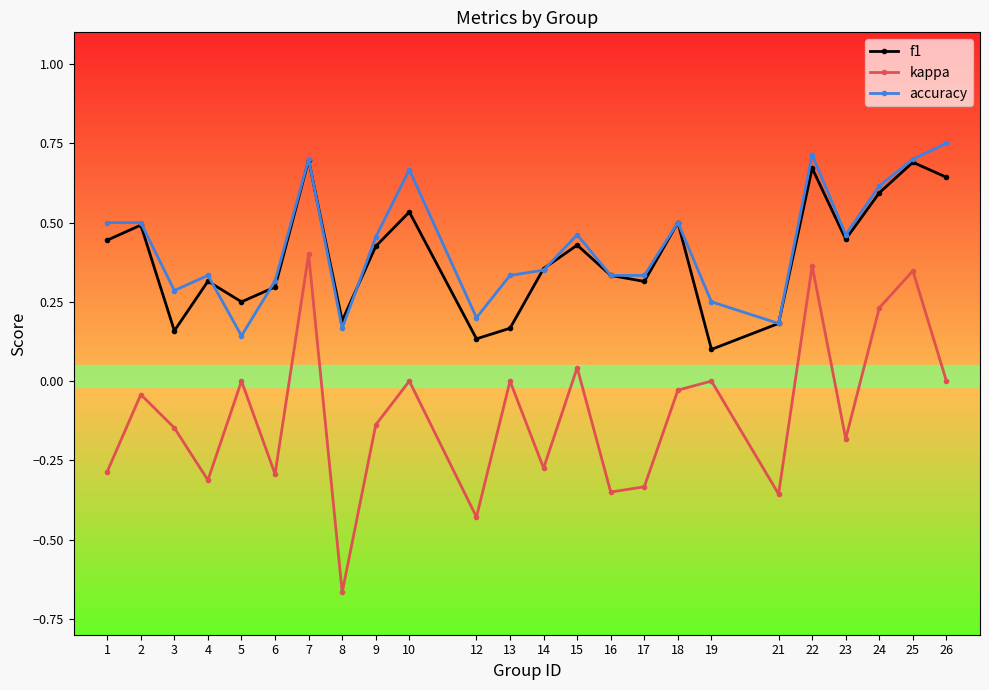

Rank the series at 5 from highest to lowest value.

f1, accuracy, kappa